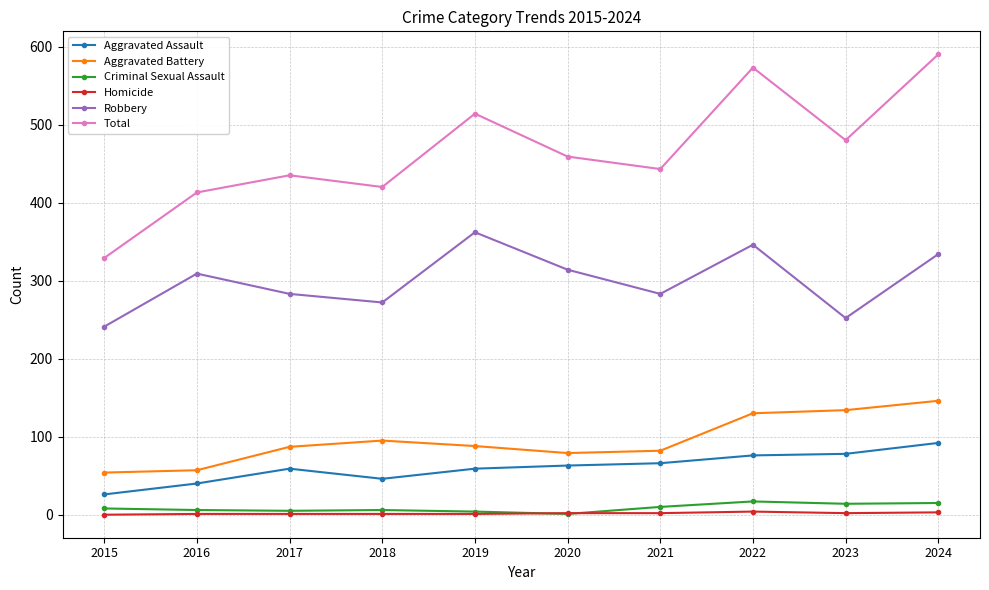

True or false: Criminal Sexual Assault and Total intersect in this chart.

False